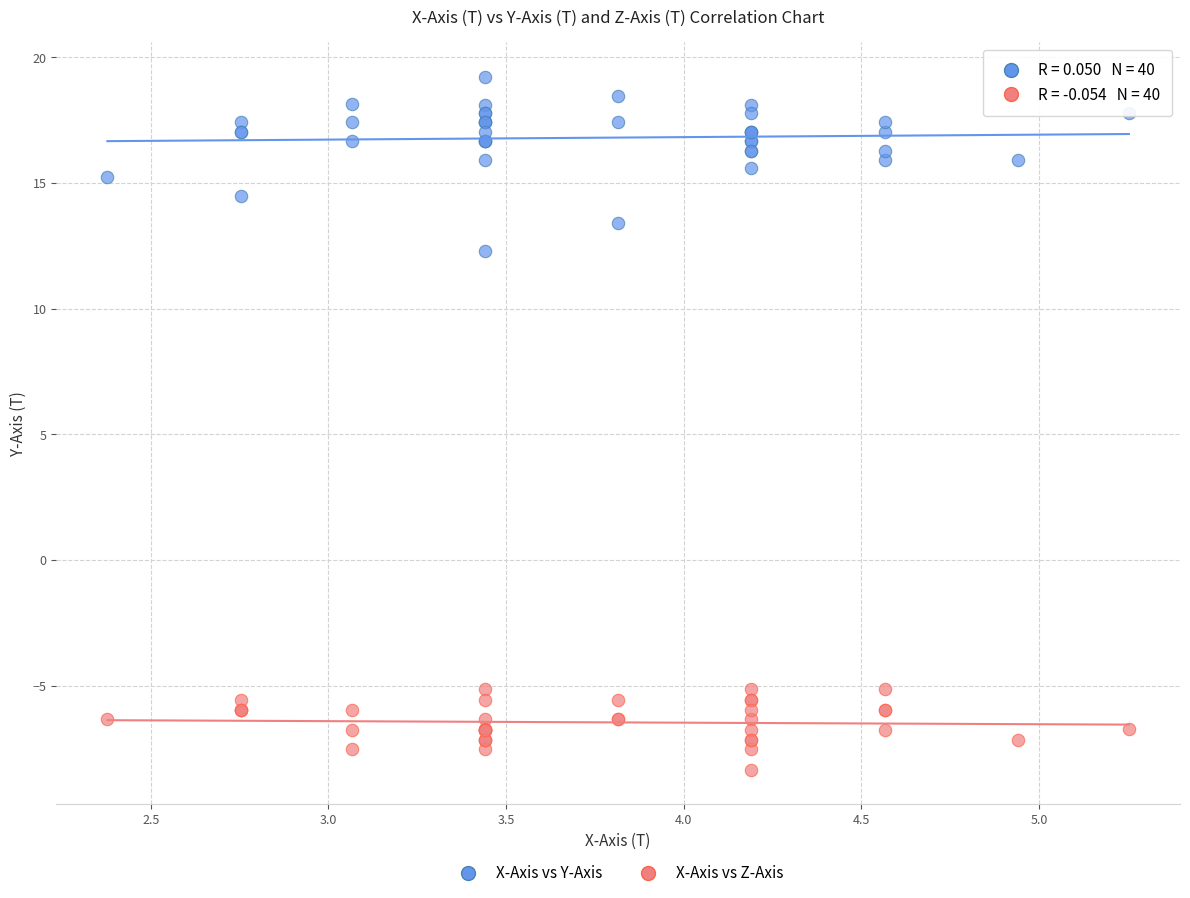

Across all series, what Y value is closest to 5?

12.3